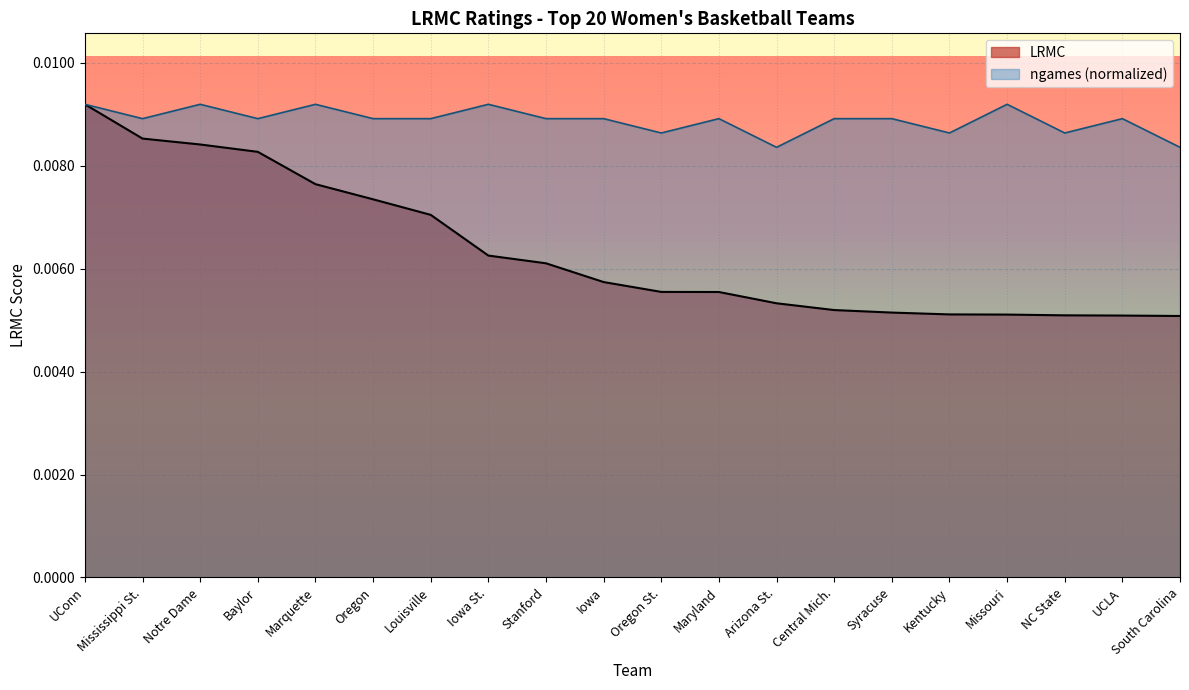

What is the label of the 6th point from the right?

Syracuse